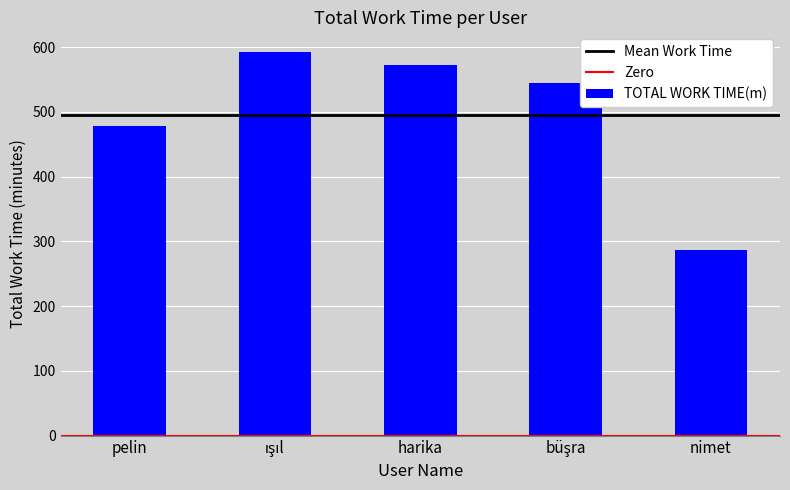

Which has a higher value, pelin or harika?

harika